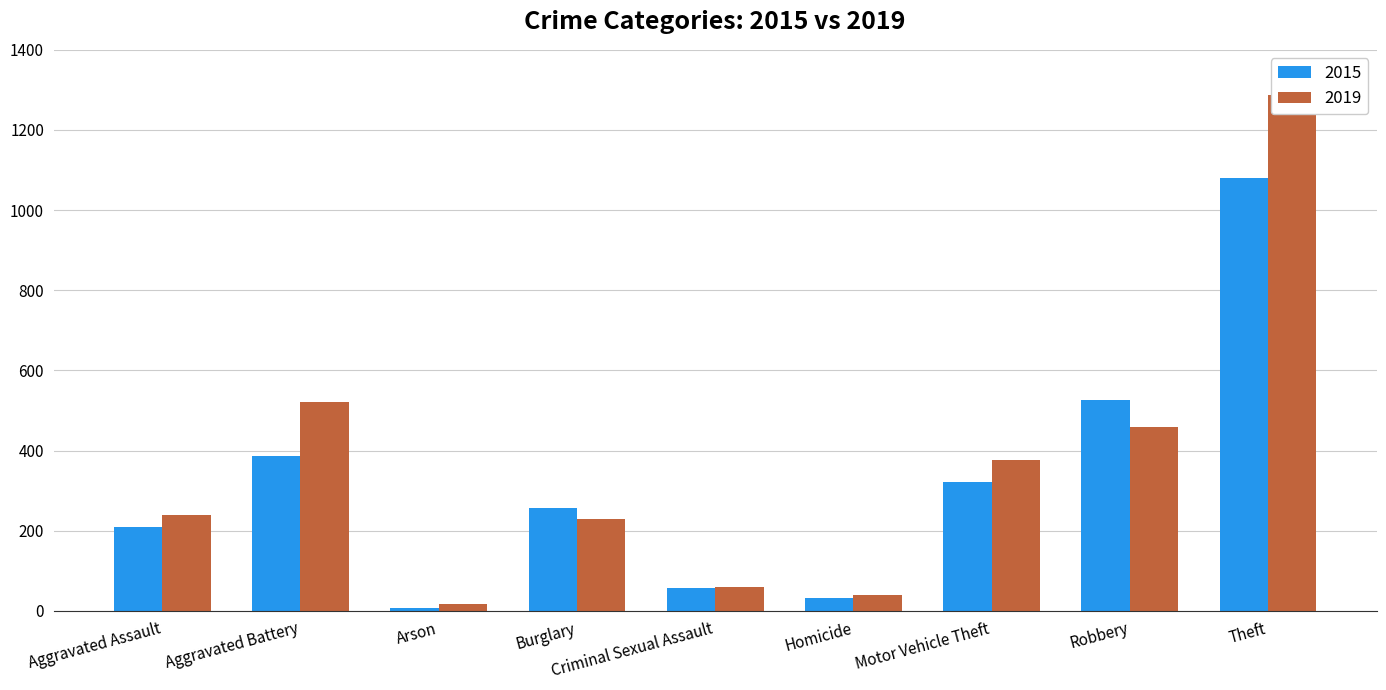

Does the chart contain stacked bars?

No